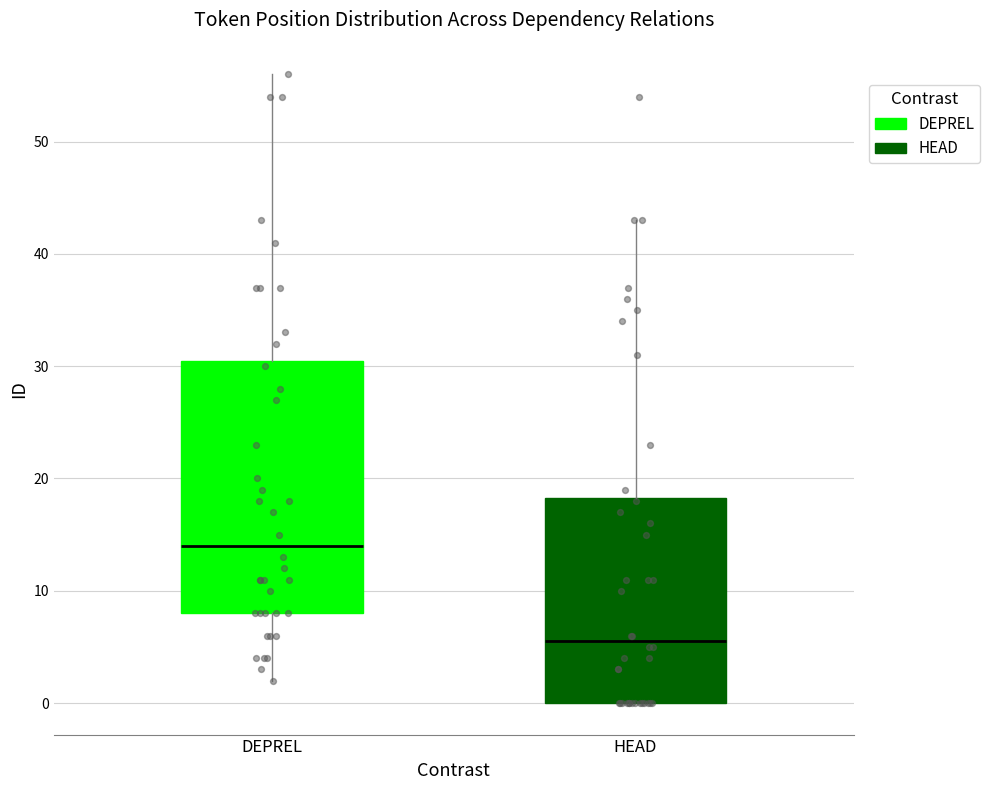

Which box is the tallest, from its lower edge to its upper edge?

DEPREL